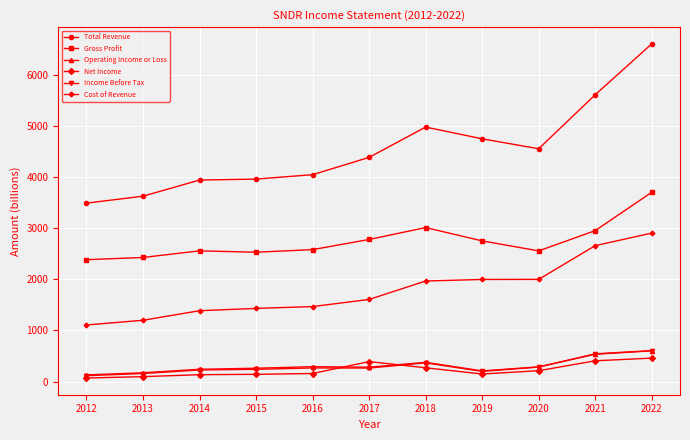

True or false: Total Revenue has more than 0 points higher than both neighbors.

True